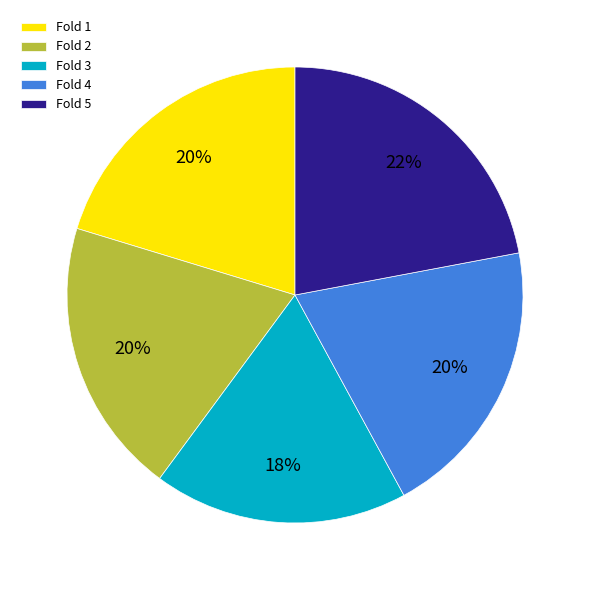

To the nearest percent, what is the difference between the largest and smallest slice percentages?

4%